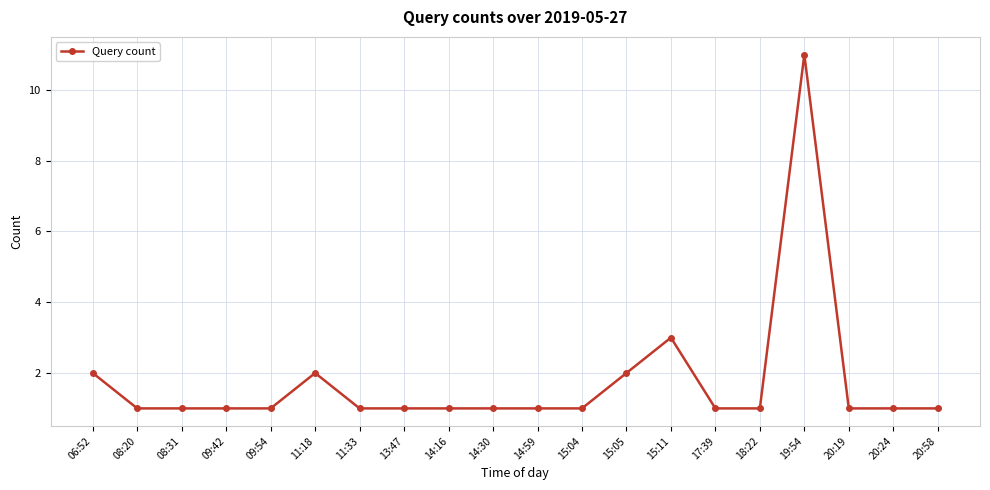

Reading left to right, extract all data points from this chart.

2	1	1	1	1	2	1	1	1	1	1	1	2	3	1	1	11	1	1	1